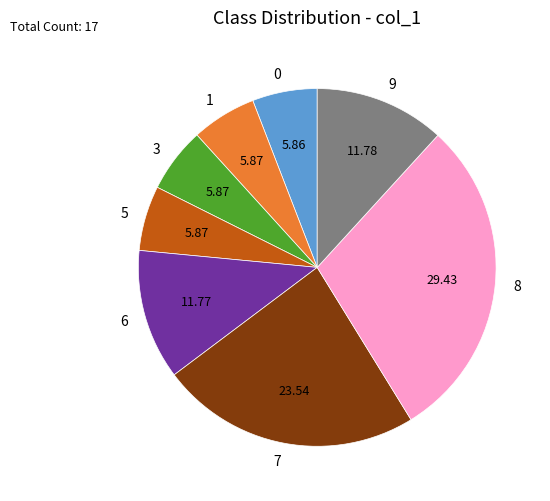

Does 7 represent more than half of the total?

No